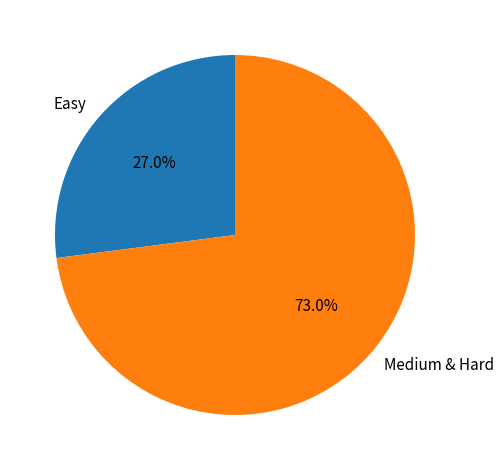

What is the smallest slice in the pie chart?

Easy